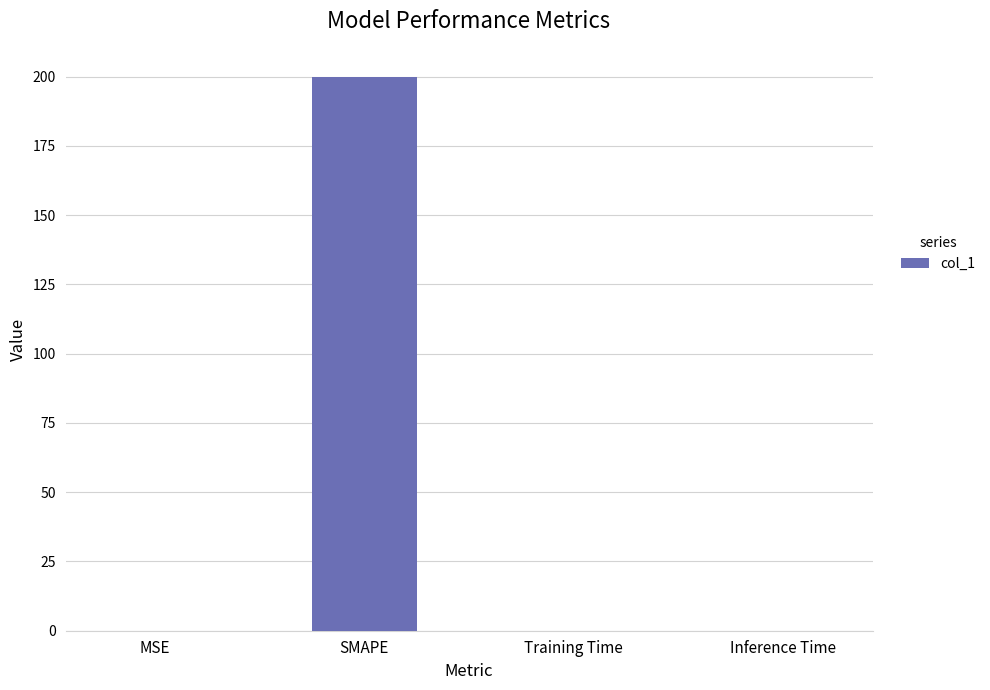

The chart shows a value of 310.4 at SMAPE. True or false?

False